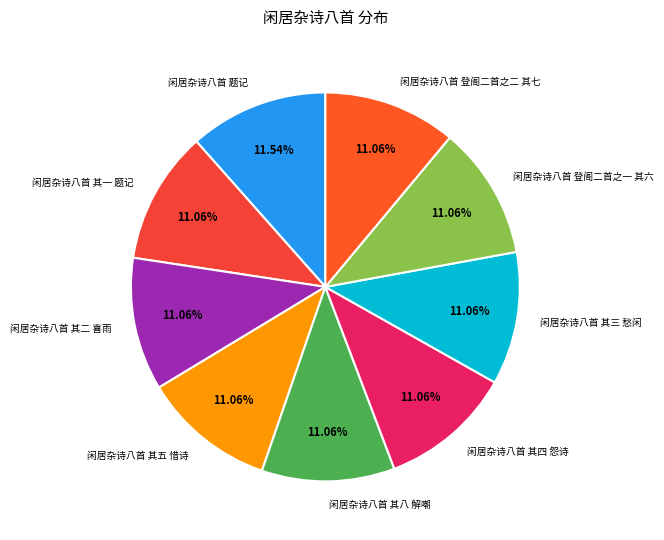

Approximately how many times larger is the value at 闲居杂诗八首 其八 解嘲 compared to 闲居杂诗八首 其四 怨诗?

1.0